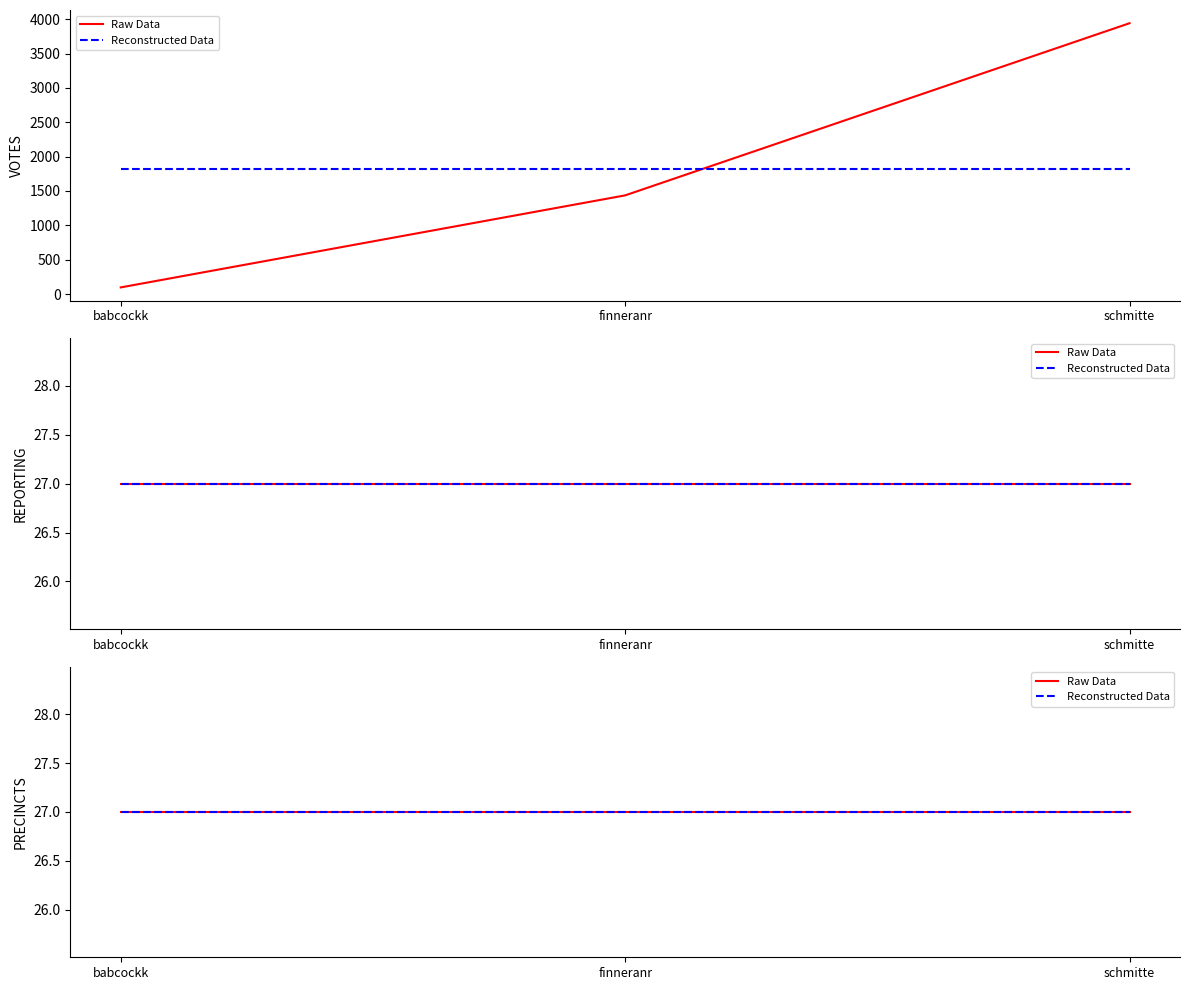

List the series in order of their peak value, highest first.

VOTES, REPORTING, PRECINCTS